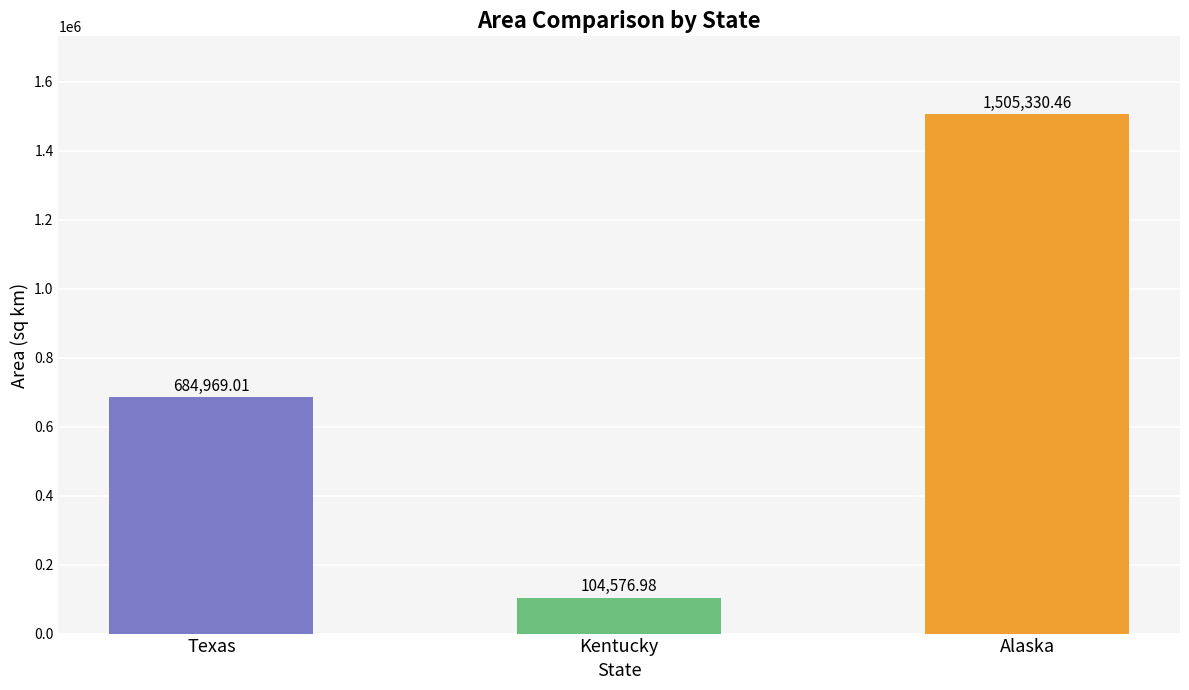

What is the value of the 1st bar from the left?

684969.0